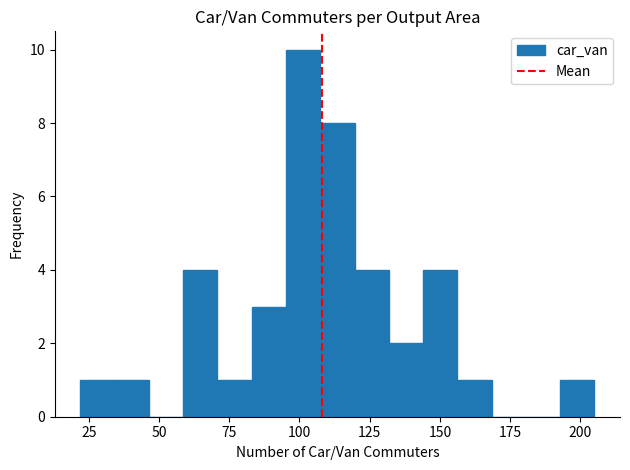

Around what value on the x-axis is the tallest bar? Give the approximate position of its centre, as read against the axis.

100